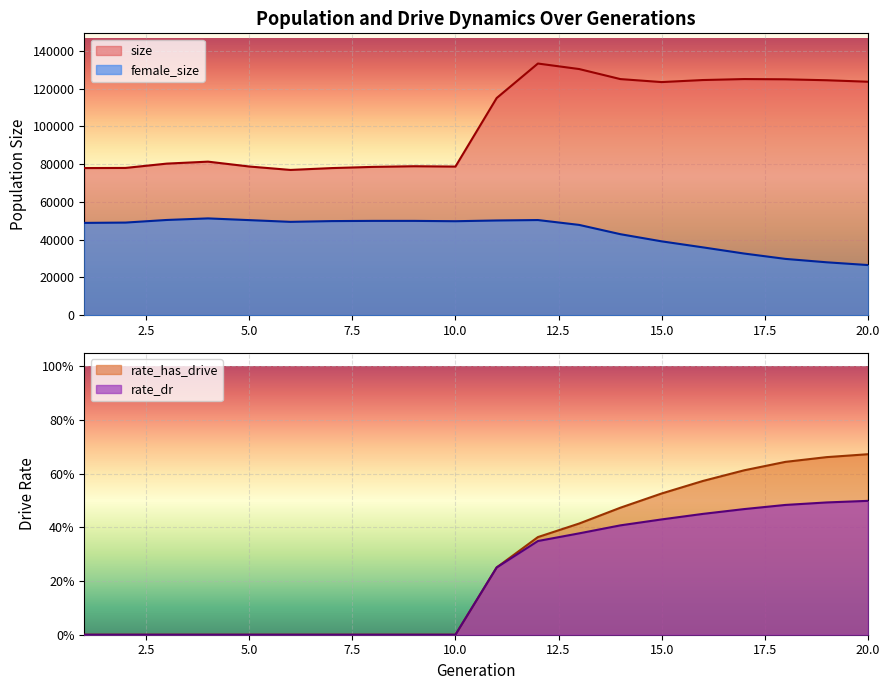

Which series has the widest spread of values?

size